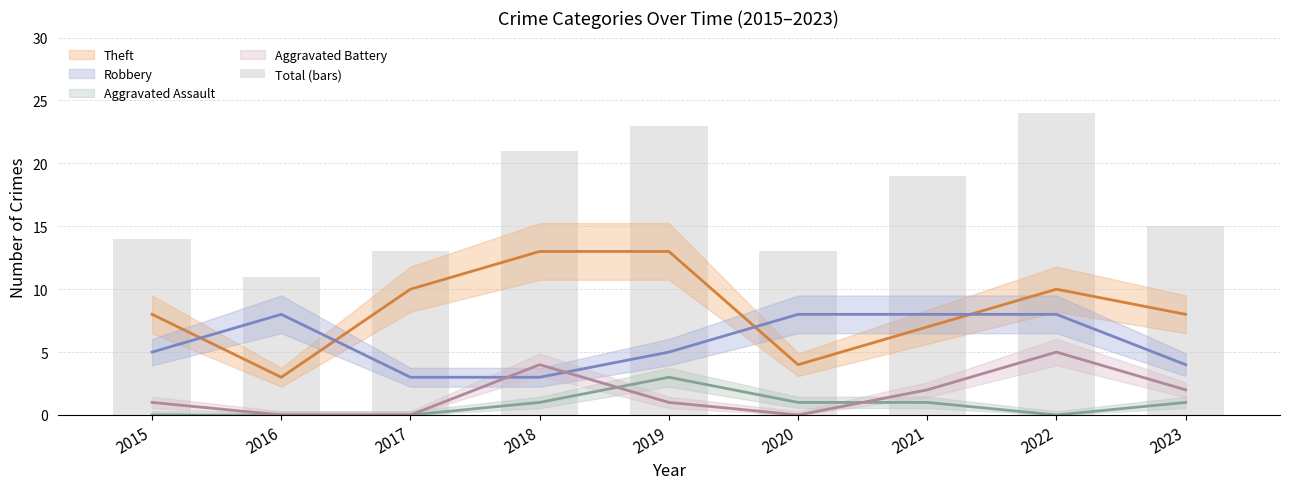

List the labels in order of value, largest first.

2022, 2019, 2018, 2021, 2023, 2015, 2017, 2020, 2016